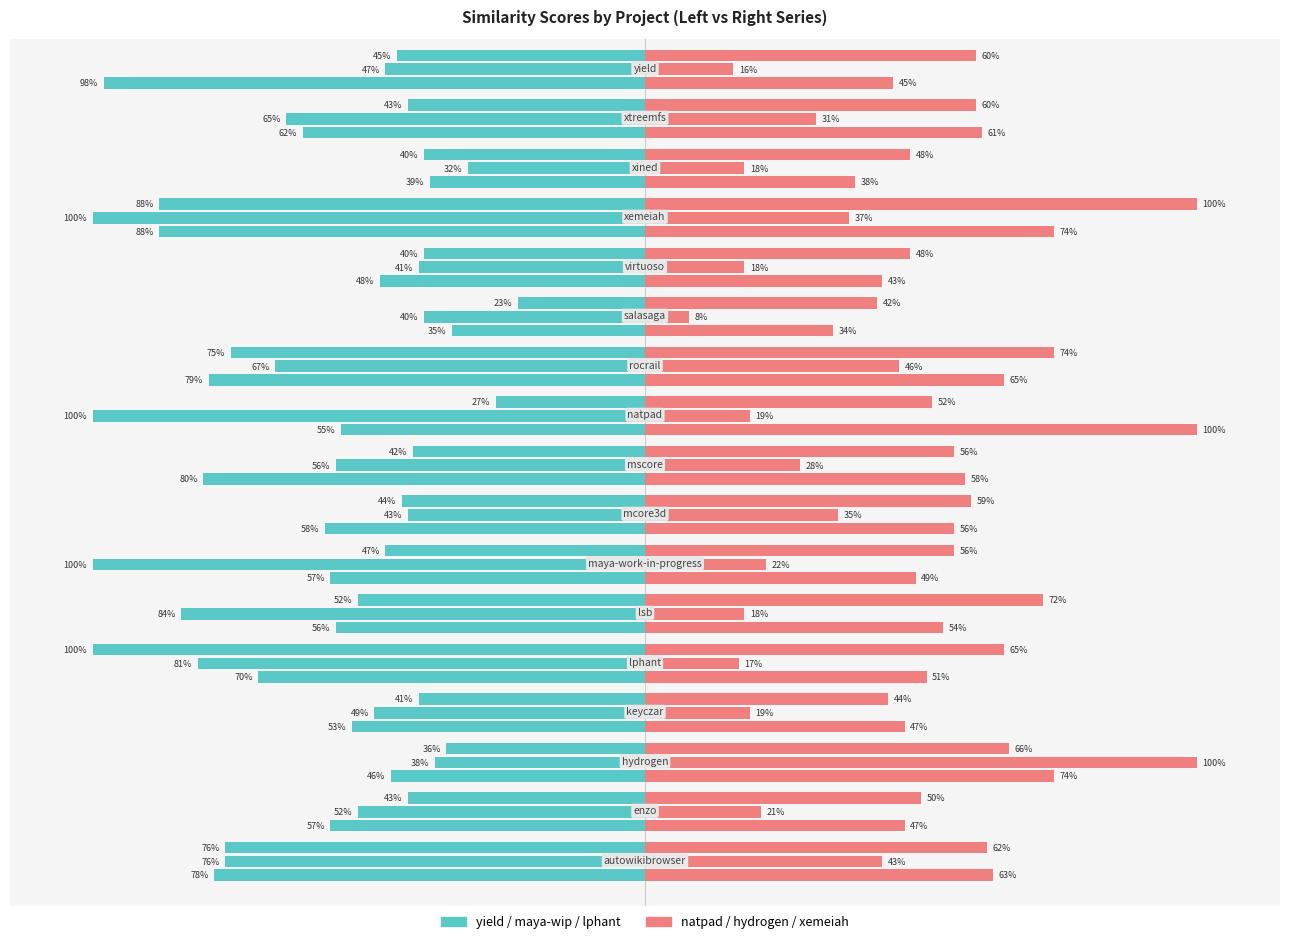

Is the value of maya-work-in-progress.csv at salasaga.csv greater than the value of lphant.csv at virtuoso.csv?

No